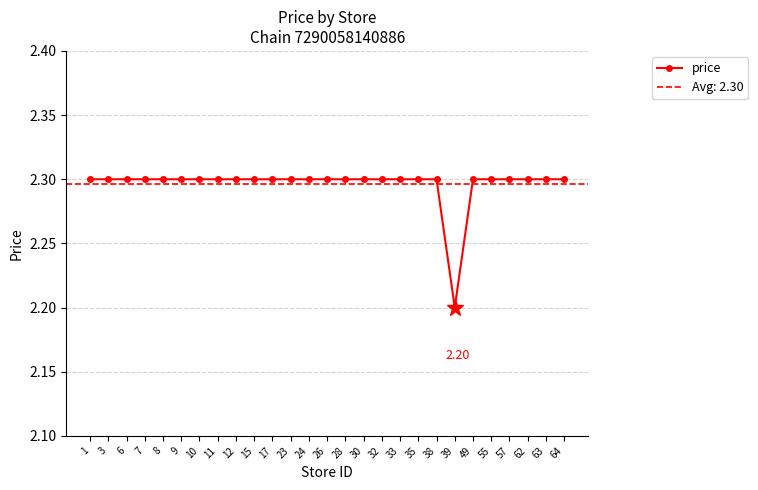

What is the value of the 14th point from the left?

2.3